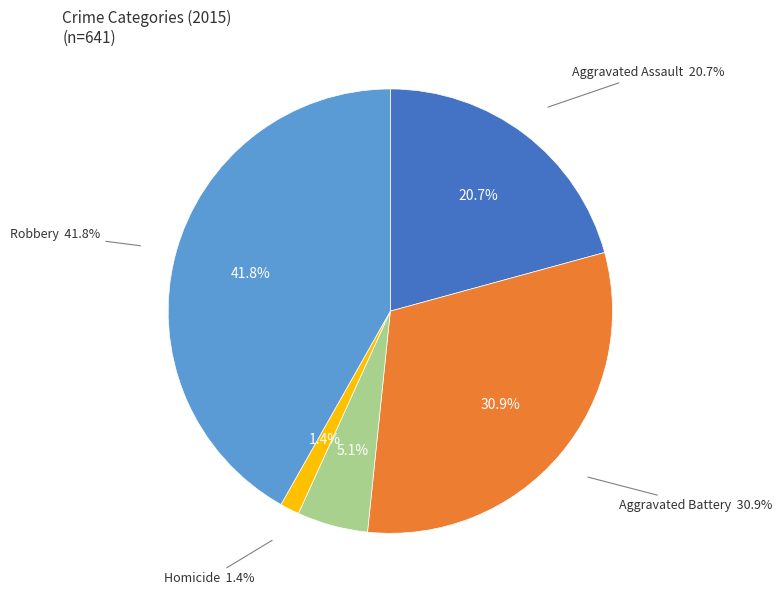

To the nearest percent, what is the difference between the largest and smallest slice percentages?

40%